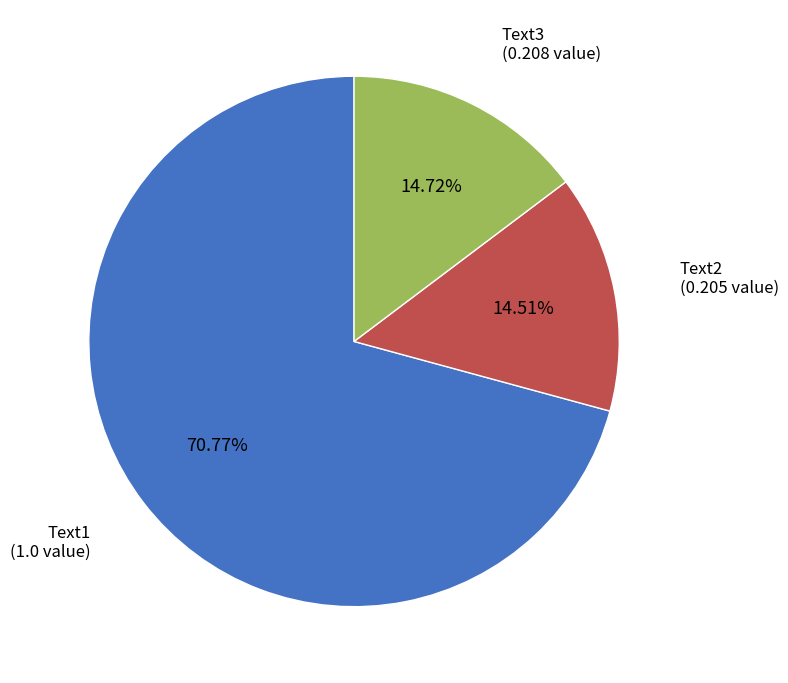

What is the total percentage of Text3 and Text1?

85.5%